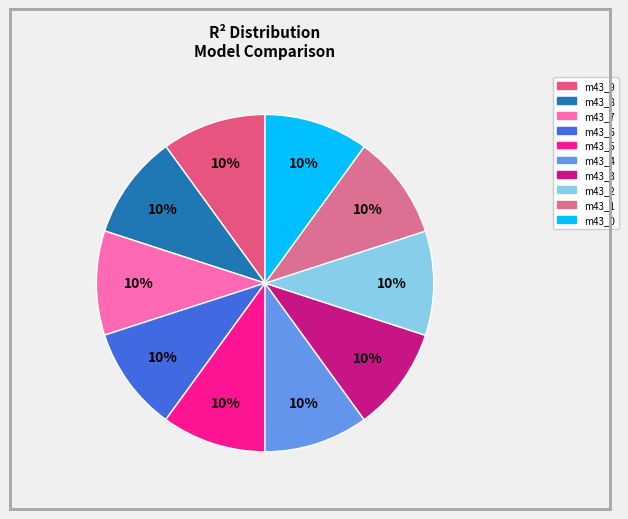

Count the number of slices in the pie.

10